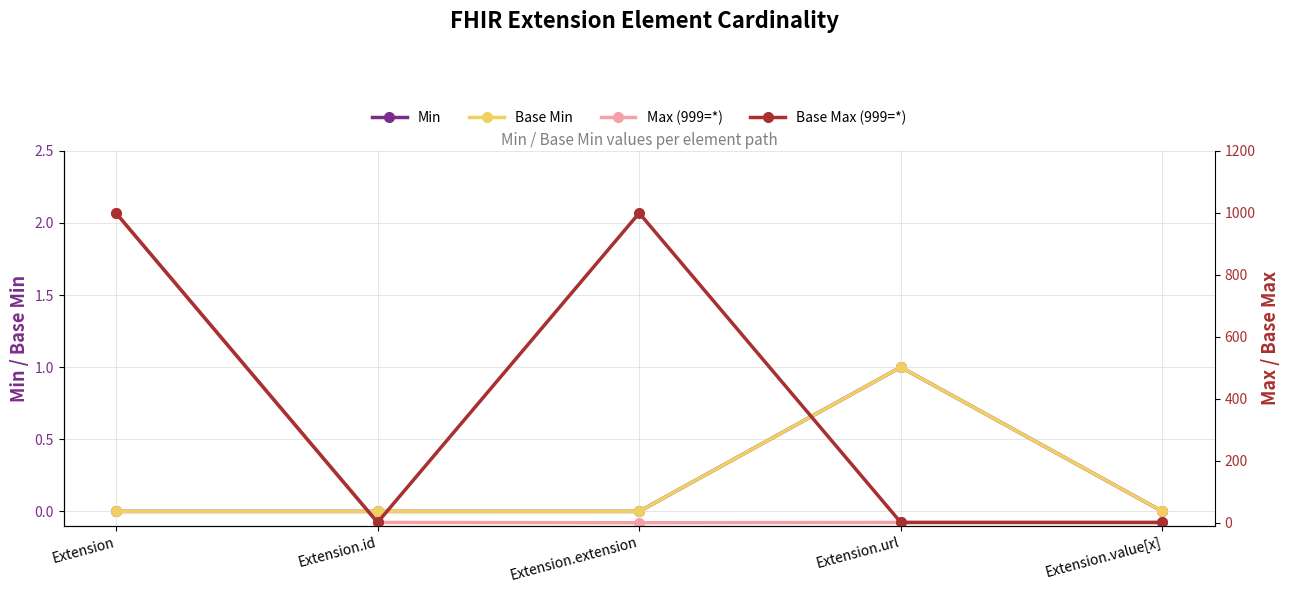

What is the difference between the Max (999=*) values at Extension.extension and Extension.value[x]?

1